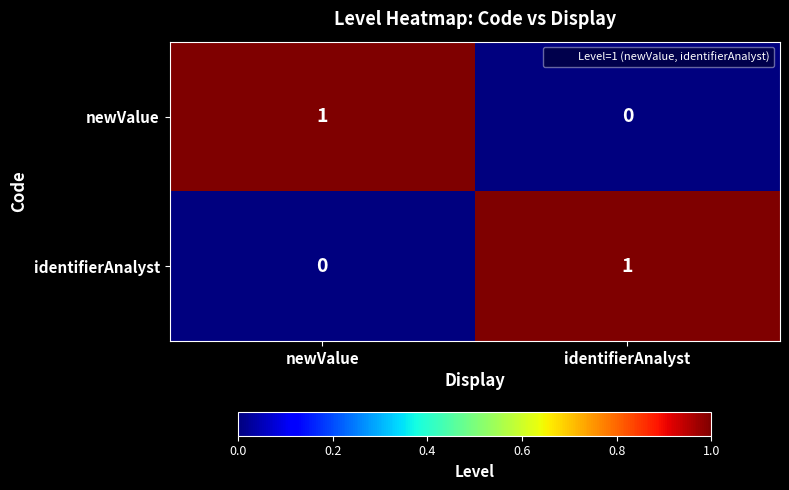

Is the value of newValue at identifierAnalyst greater than the value of identifierAnalyst at identifierAnalyst?

No